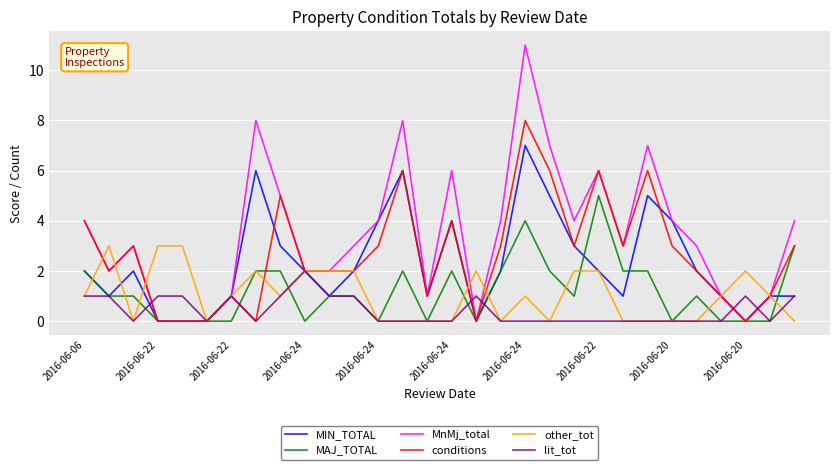

What is the highest value of the MIN_TOTAL series?

7